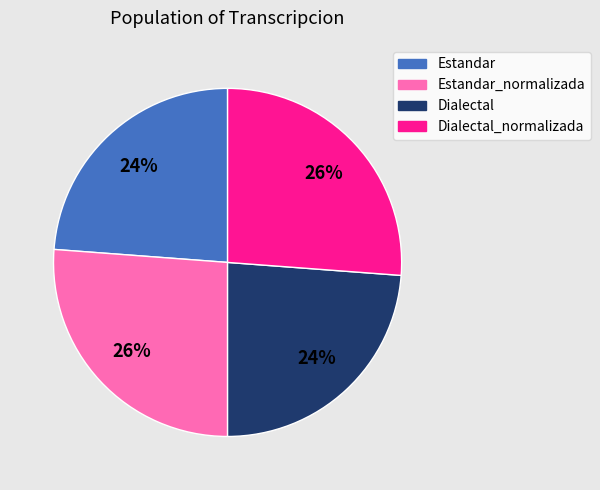

To the nearest percent, what is the difference between the Estandar and Dialectal_normalizada slice percentages?

2%